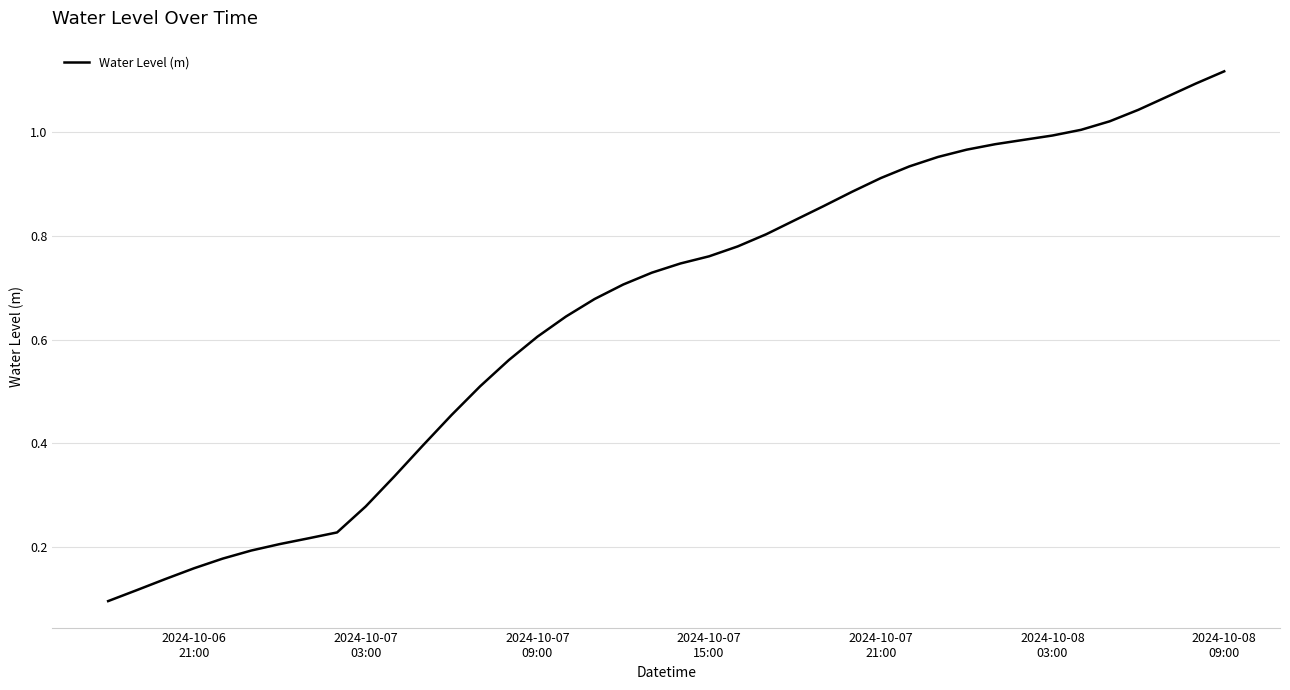

How many lines are shown in the chart?

1